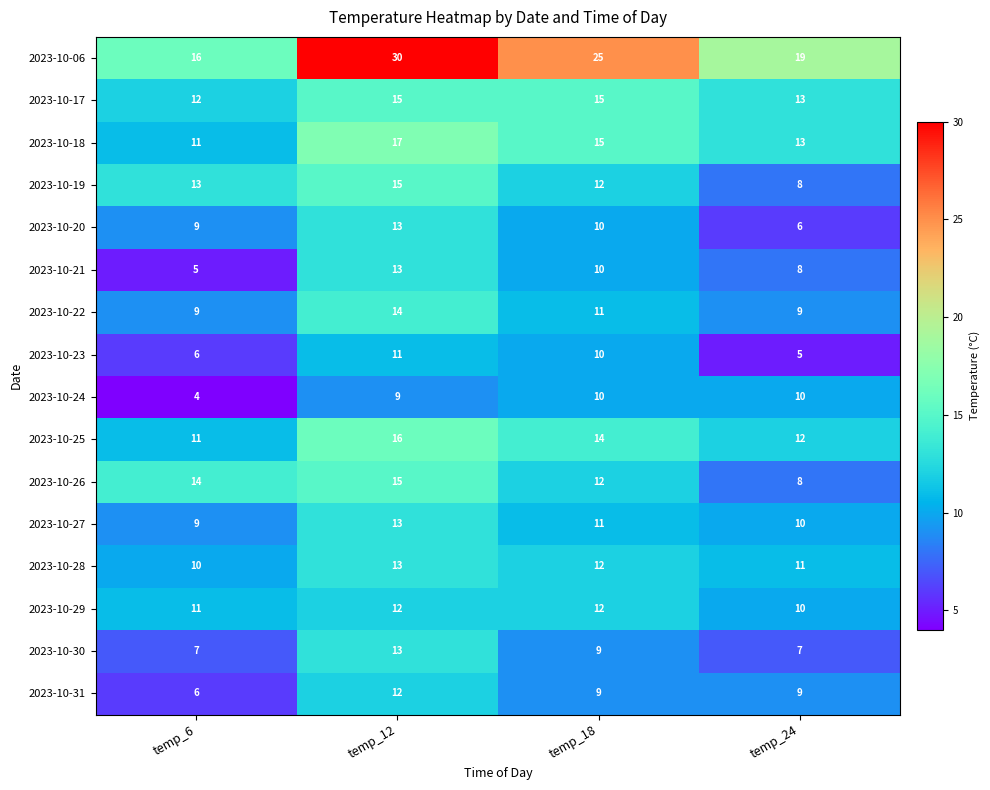

At which category does the chart reach its minimum across all series?

temp_6